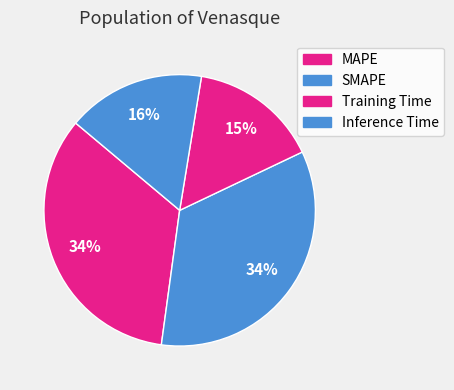

Count the number of slices in the pie.

4